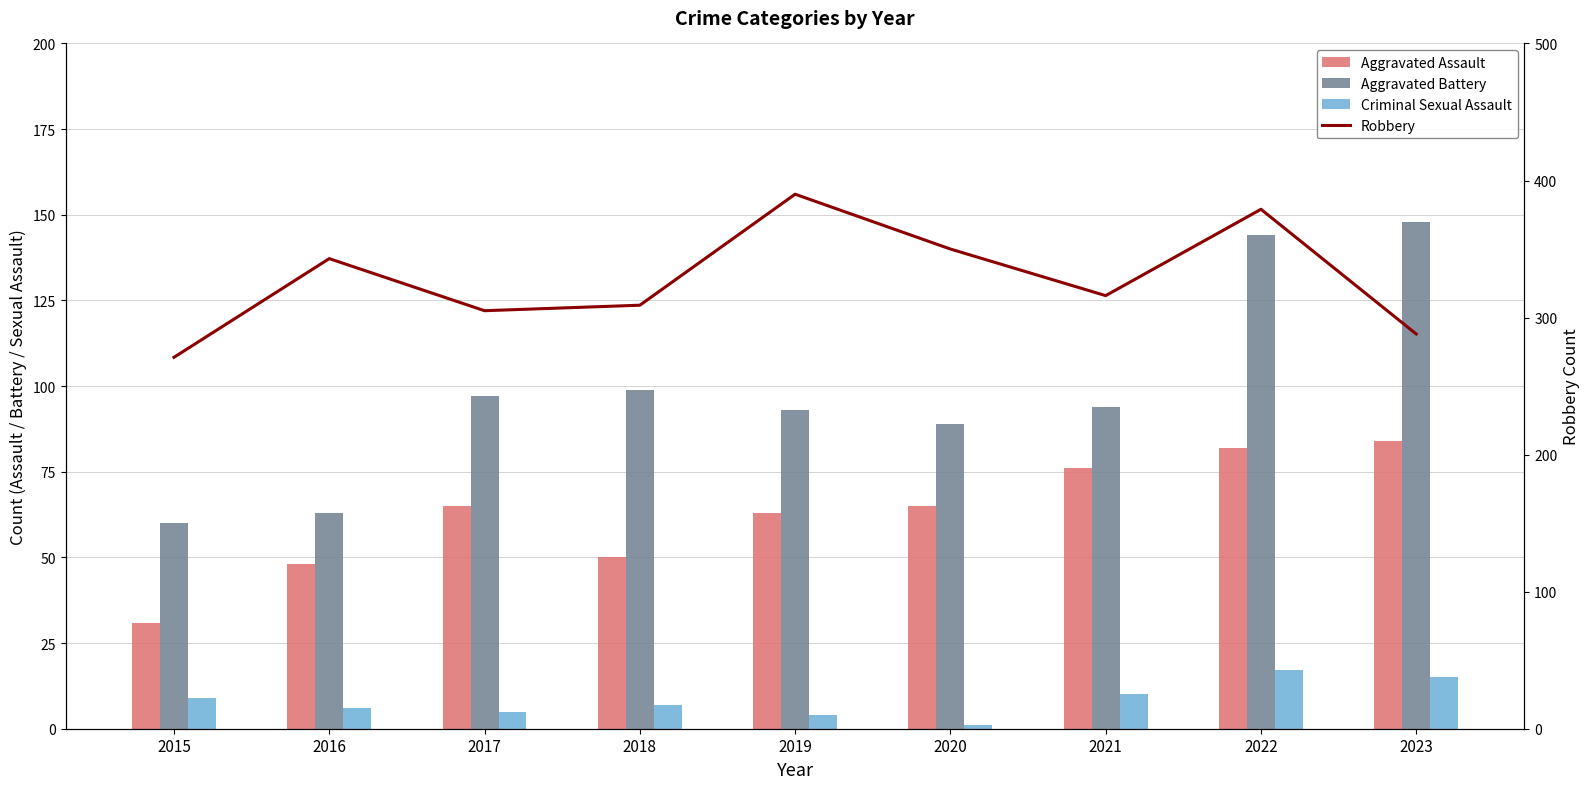

What is the difference between the second highest and minimum values in the Aggravated Battery series?

84